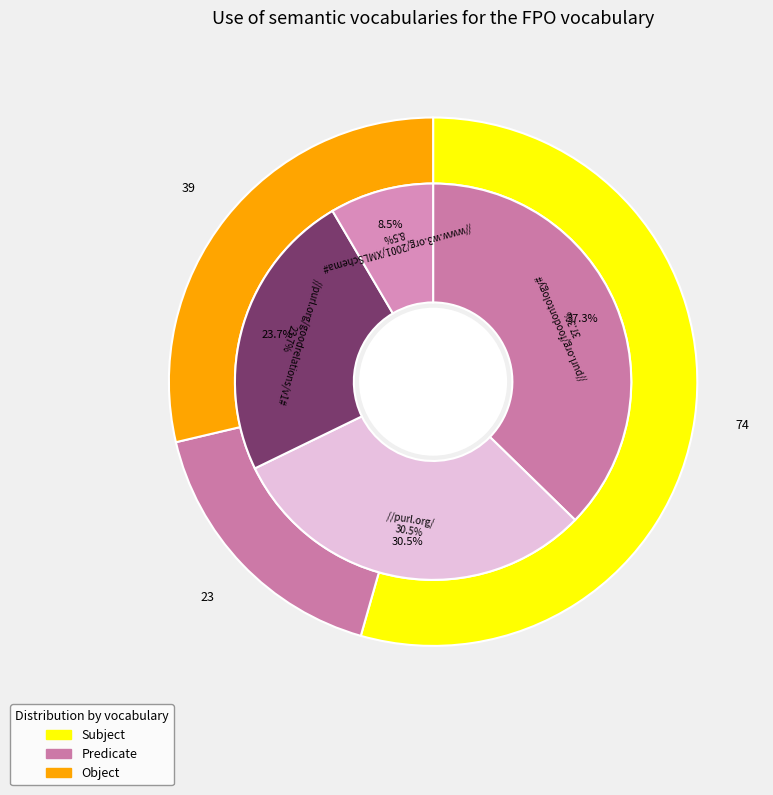

Is it true that 10 is 1% of the pie?

False